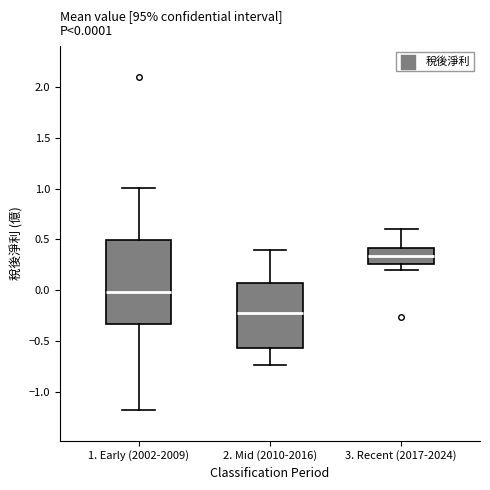

Which box has the highest median line?

3. Recent (2017-2024)